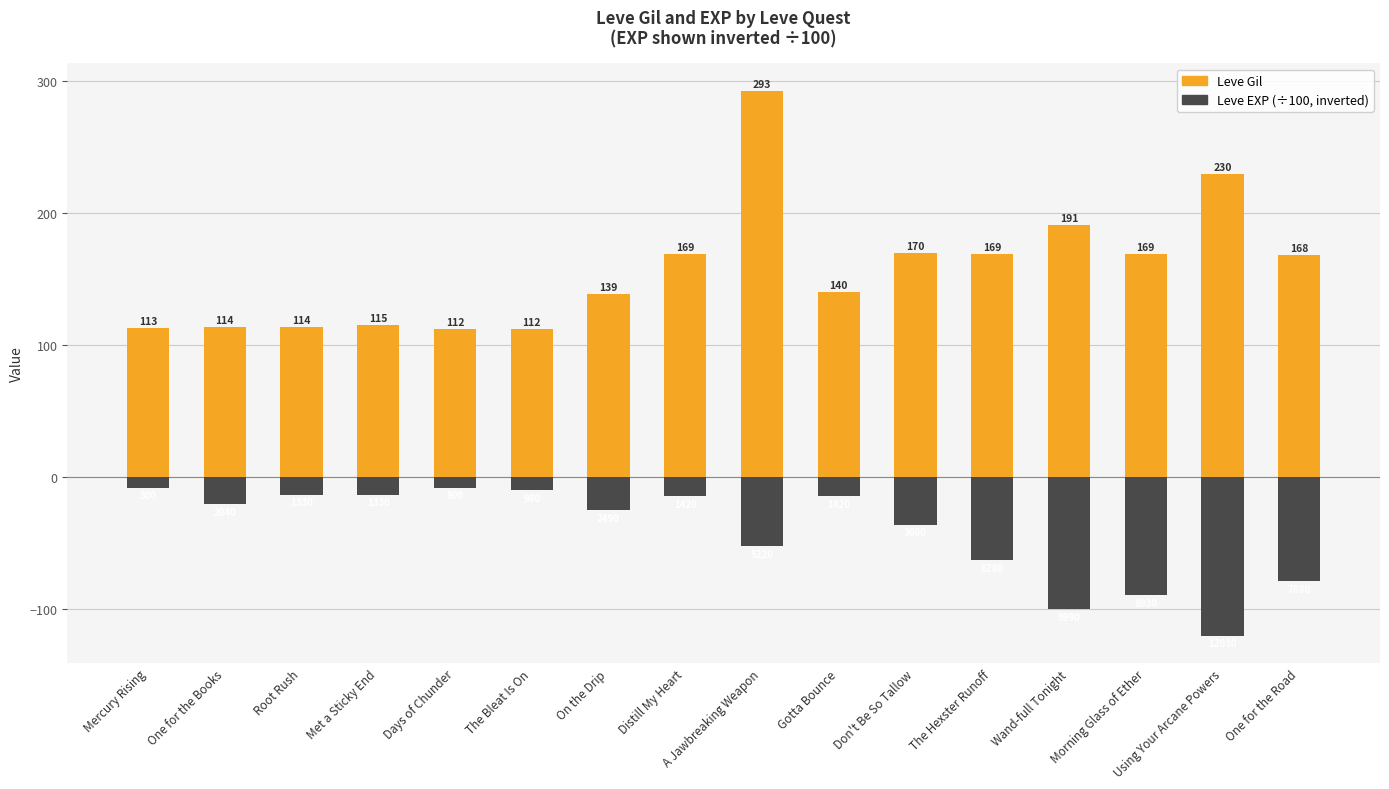

Which series changed the most between The Hexster Runoff and One for the Road?

Leve EXP (×100, neg)